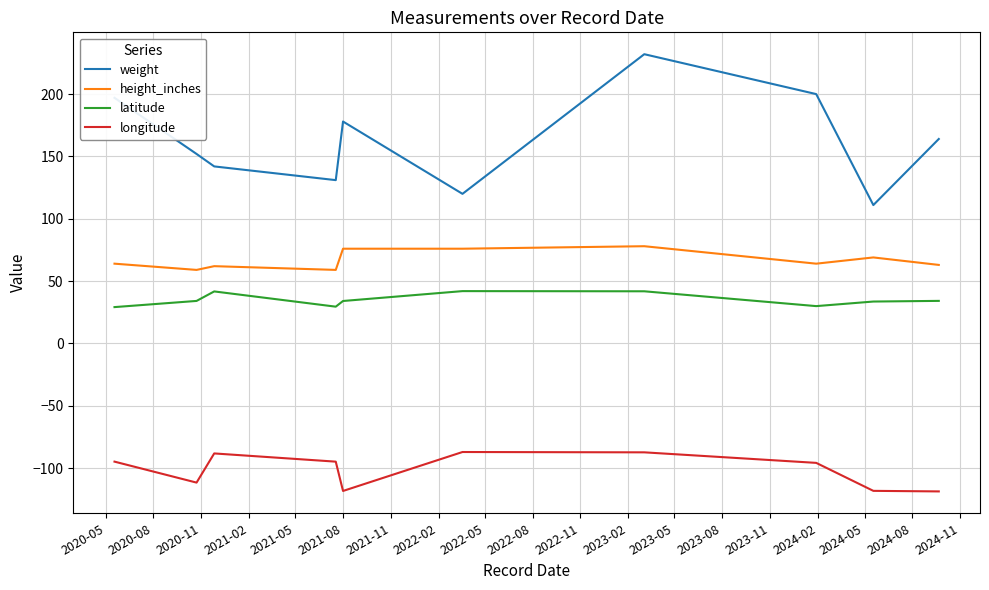

Which series has the widest spread of values?

weight